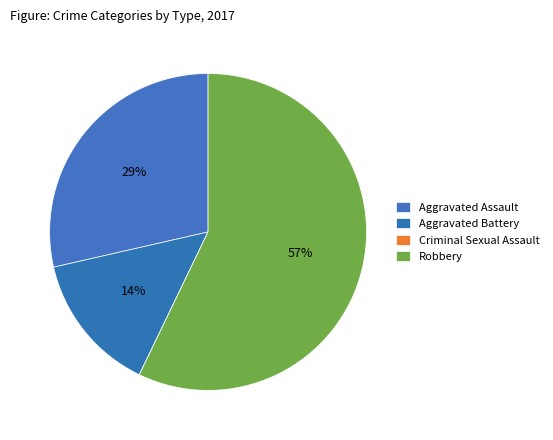

Which category has the smallest portion of the pie?

Criminal Sexual Assault